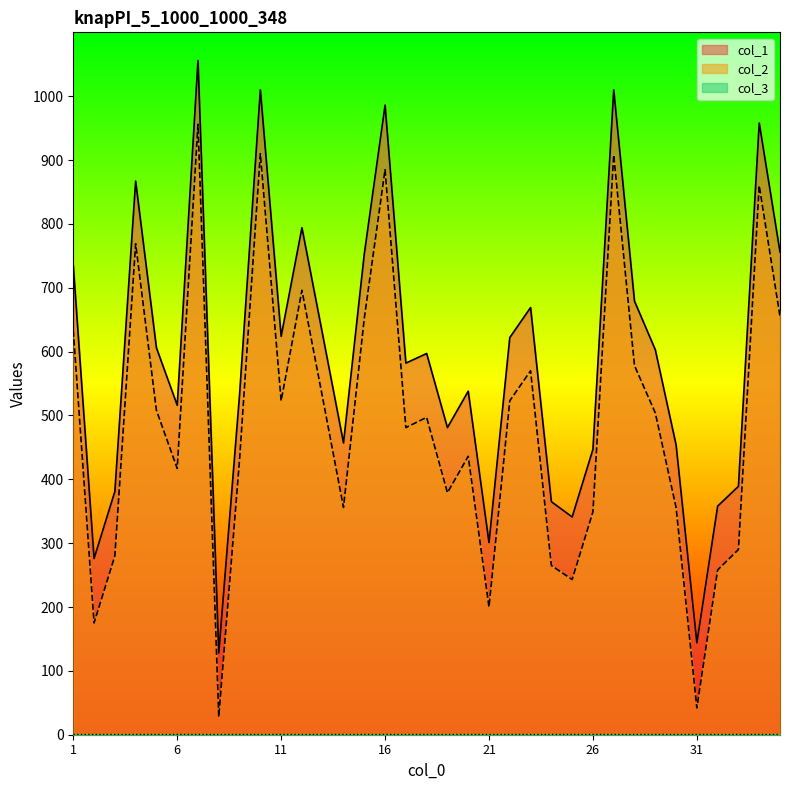

What is the approximate value of col_2 at 21?

200